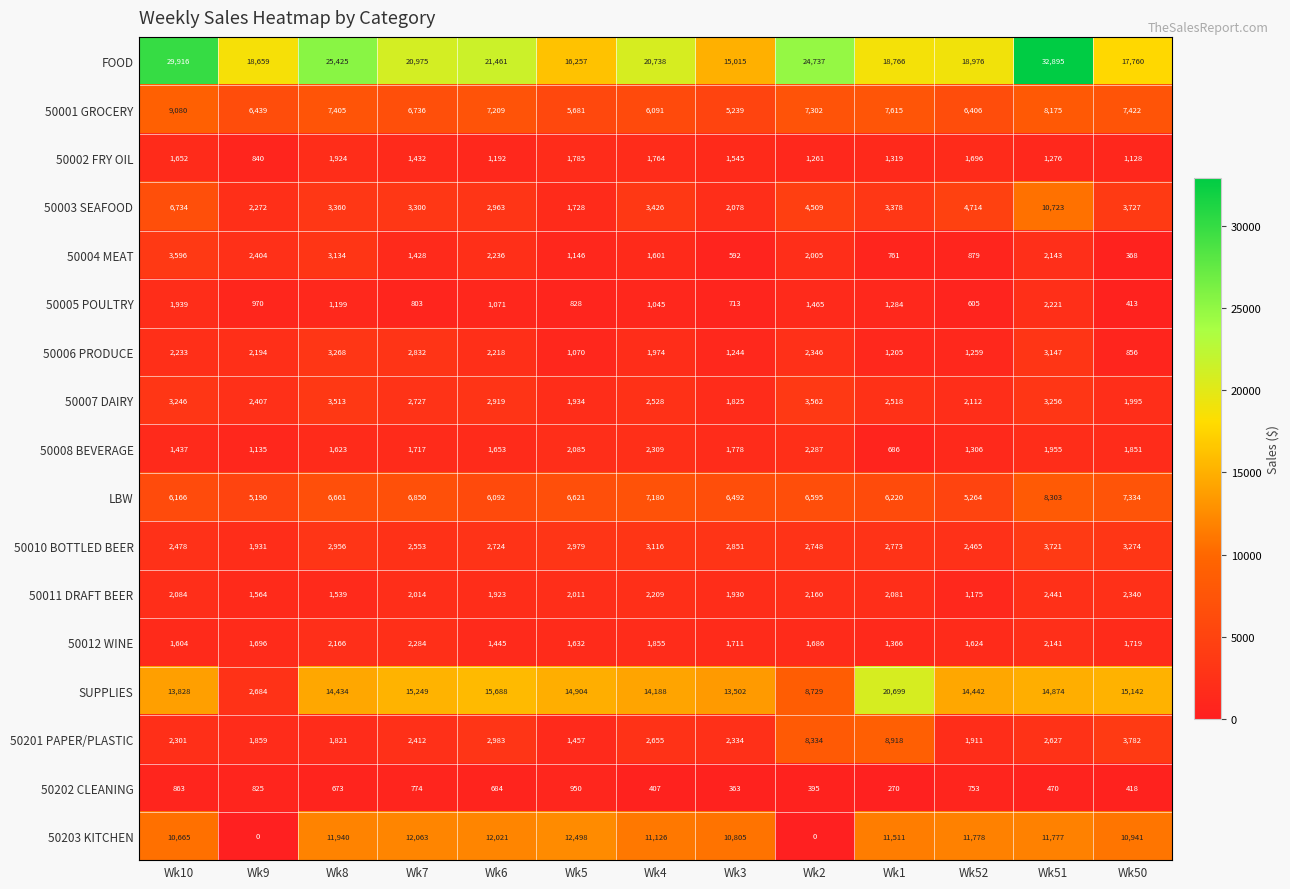

What is the sum of the 50012 WINE values at Wk3 and Wk2?

3397